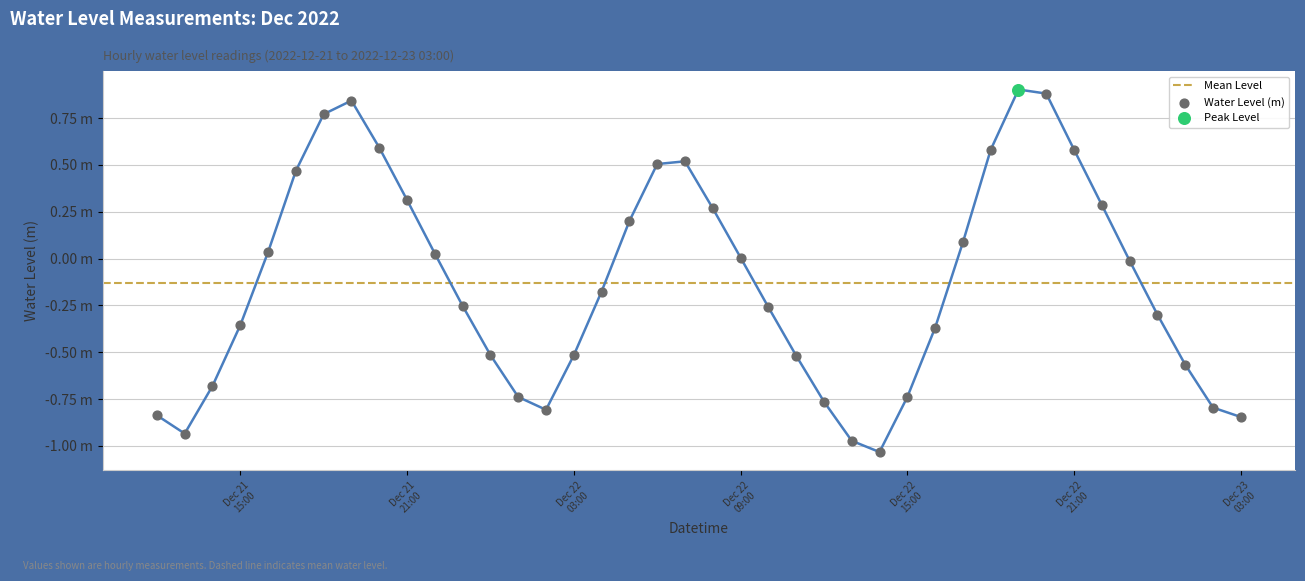

Which has a higher value, 2022-12-21 12:00:00 or 2022-12-23 03:00:00?

2022-12-21 12:00:00